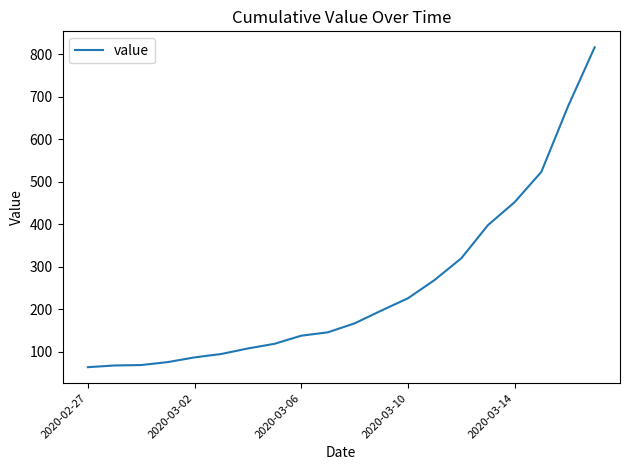

How many values are below 167?

10